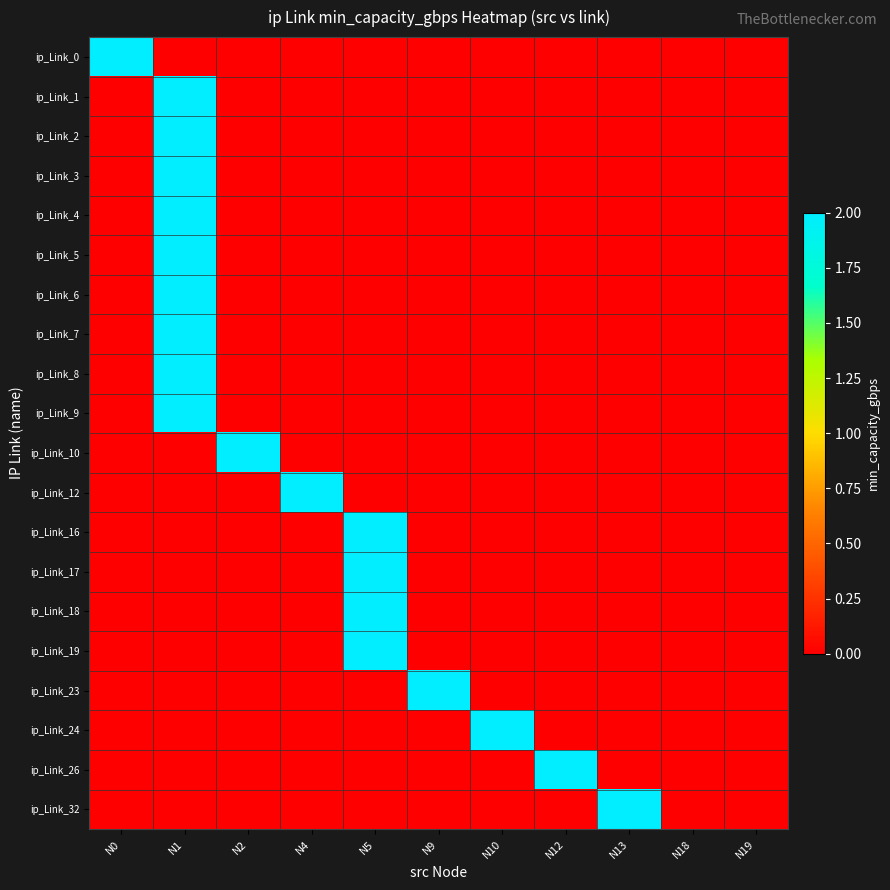

What is the greatest value displayed?

2